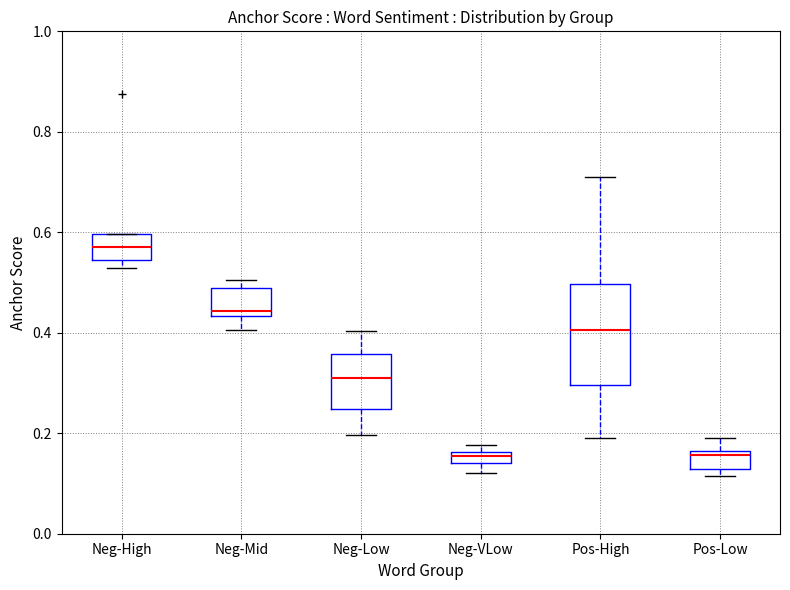

Where does the upper whisker of the box for Pos-Low end on the y-axis? The values are not printed on the chart, so give them approximately, as read against the axis.

0.18